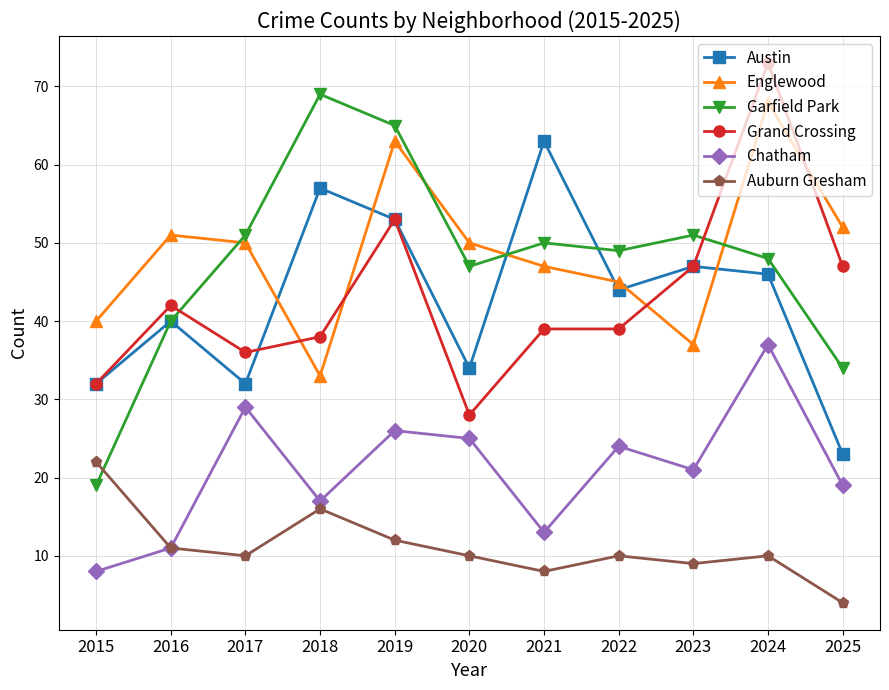

What is the value of the Englewood point at the 6th from the left?

50